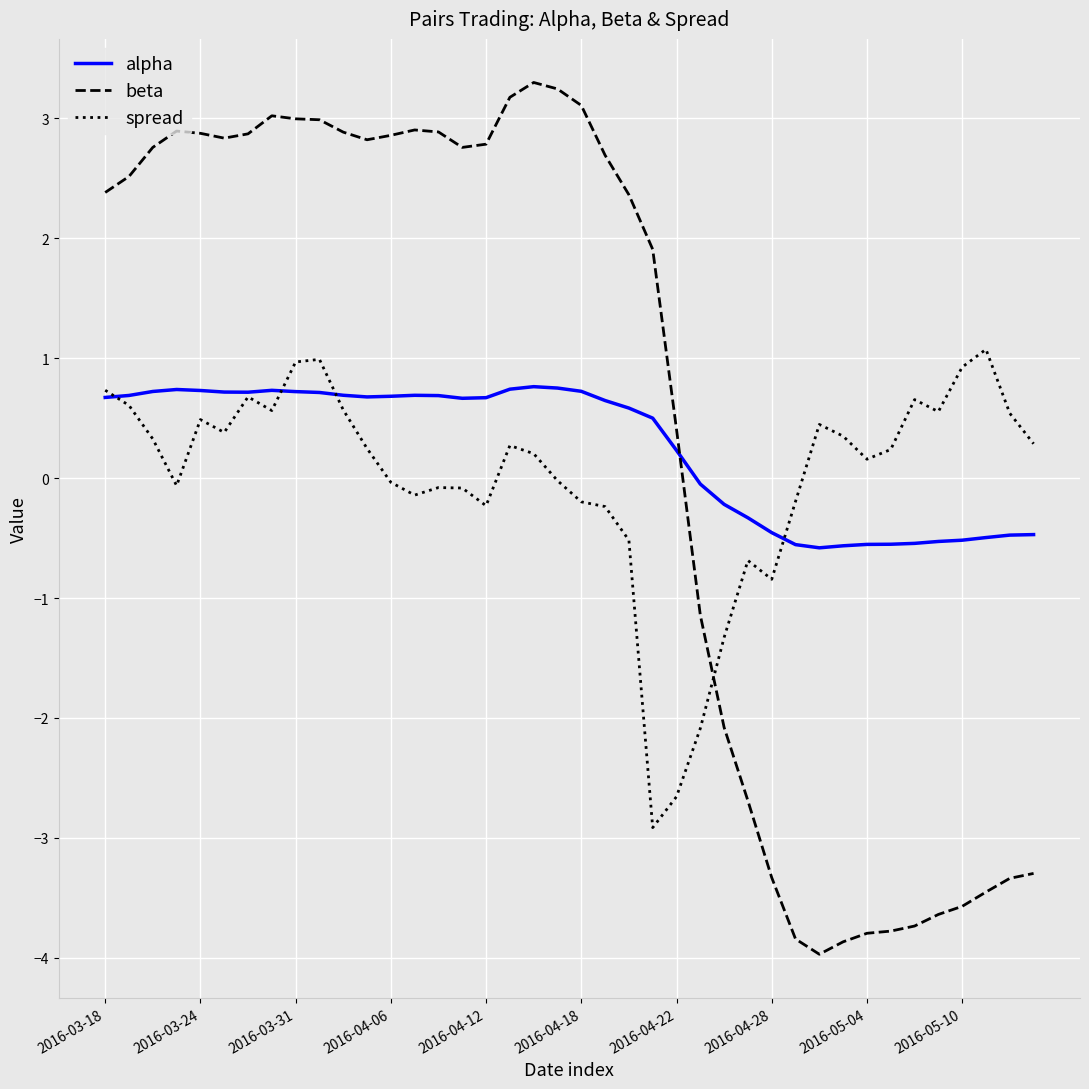

What is the smallest value displayed?

-4.0